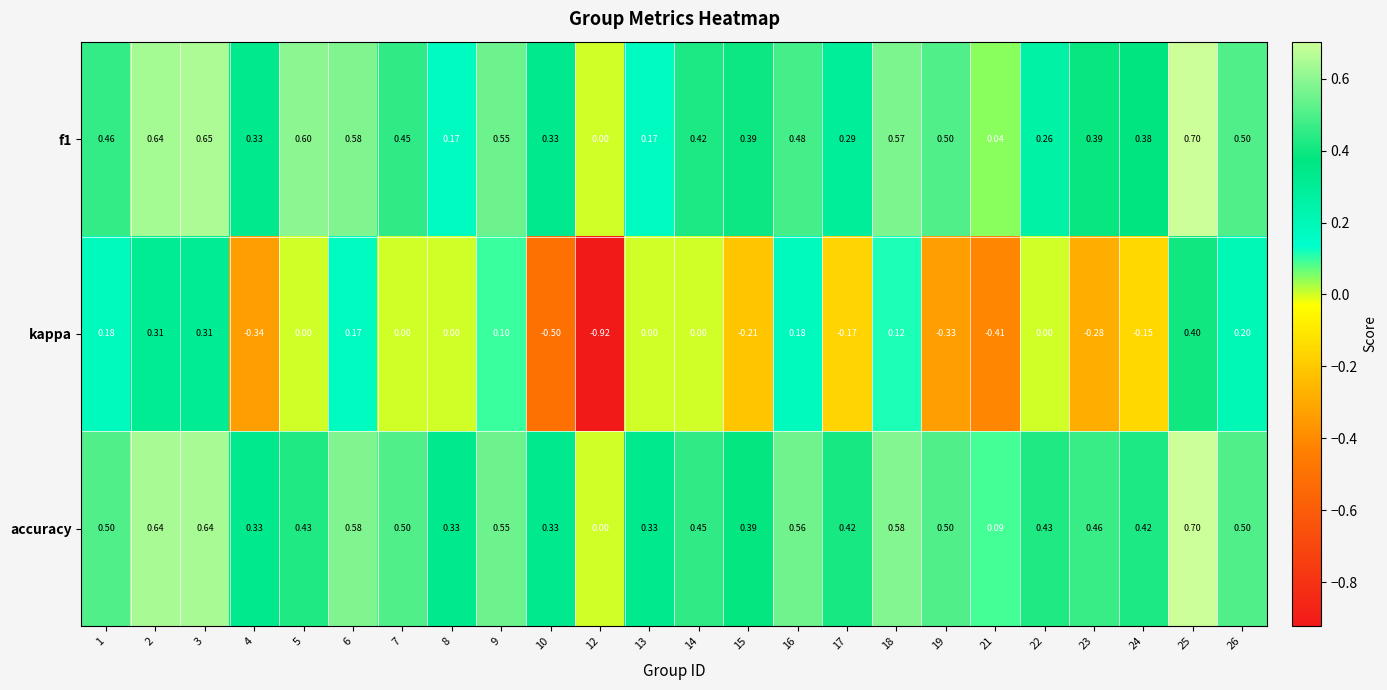

Is the value of kappa at 8 greater than the value of f1 at 22?

No